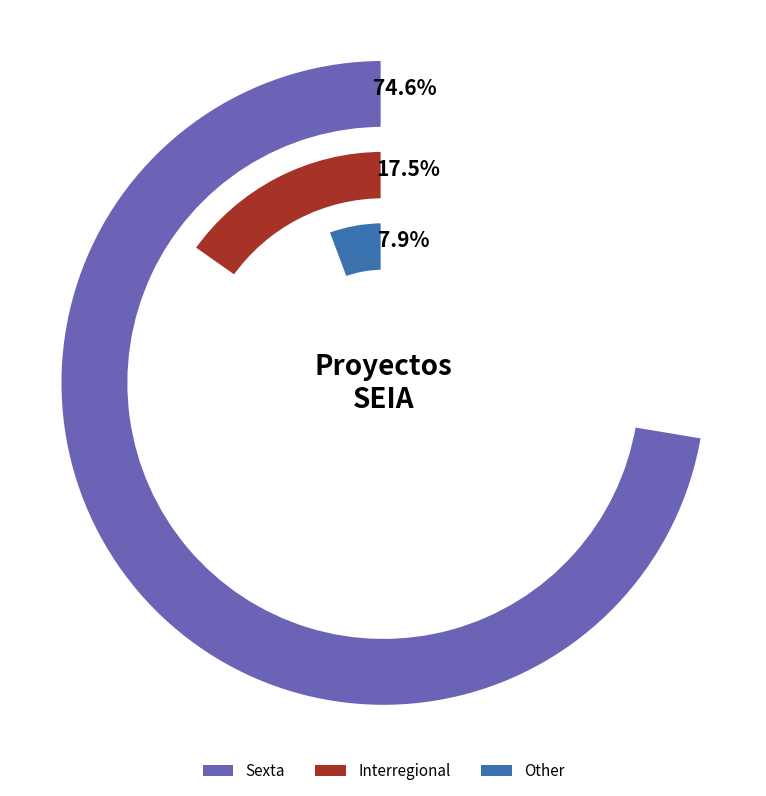

What percentage is the Sexta slice, to the nearest percent?

75%